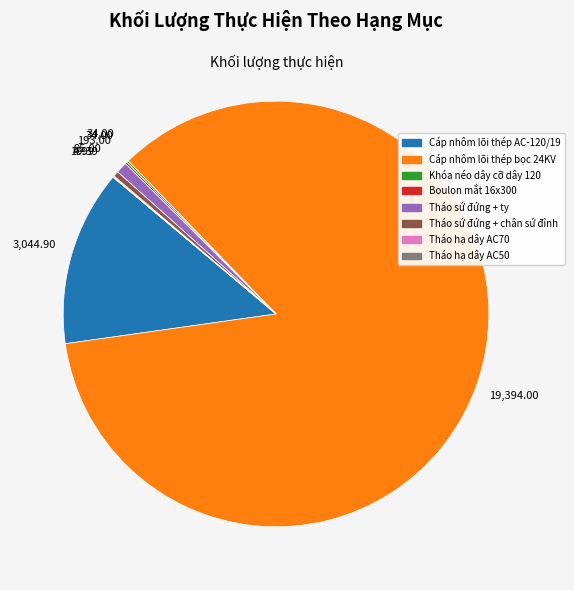

Between Cáp nhôm lõi thép bọc 24KV and Tháo sứ đứng + chân sứ đỉnh, which is larger?

Cáp nhôm lõi thép bọc 24KV